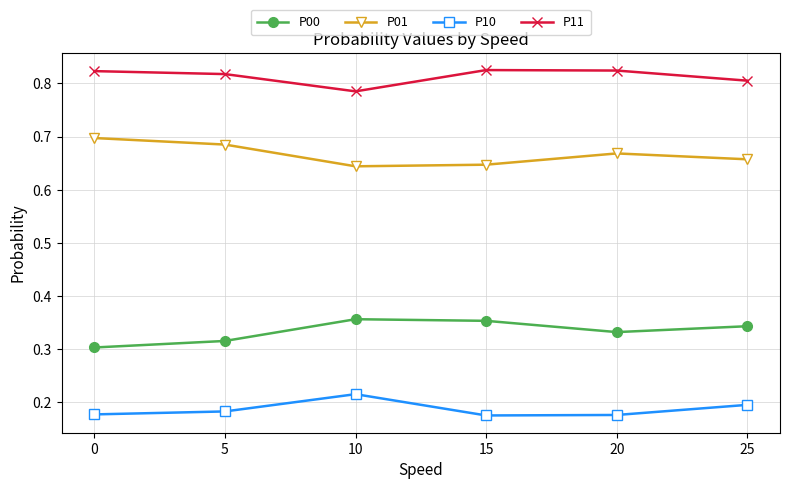

True or false: P10 has more than 1 interior local peaks.

False